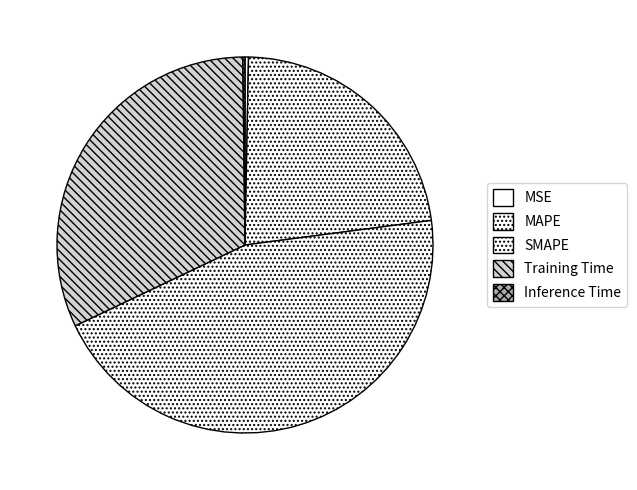

To the nearest percent, what is the difference between the largest and smallest slice percentages?

45%